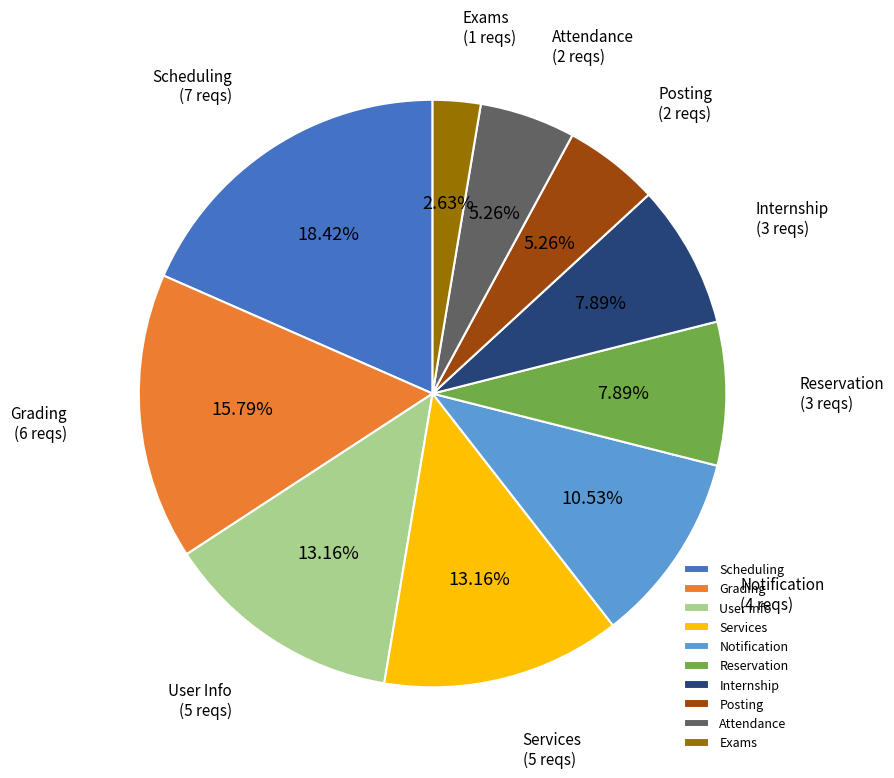

Which has a higher value, Exams or Attendance?

Attendance